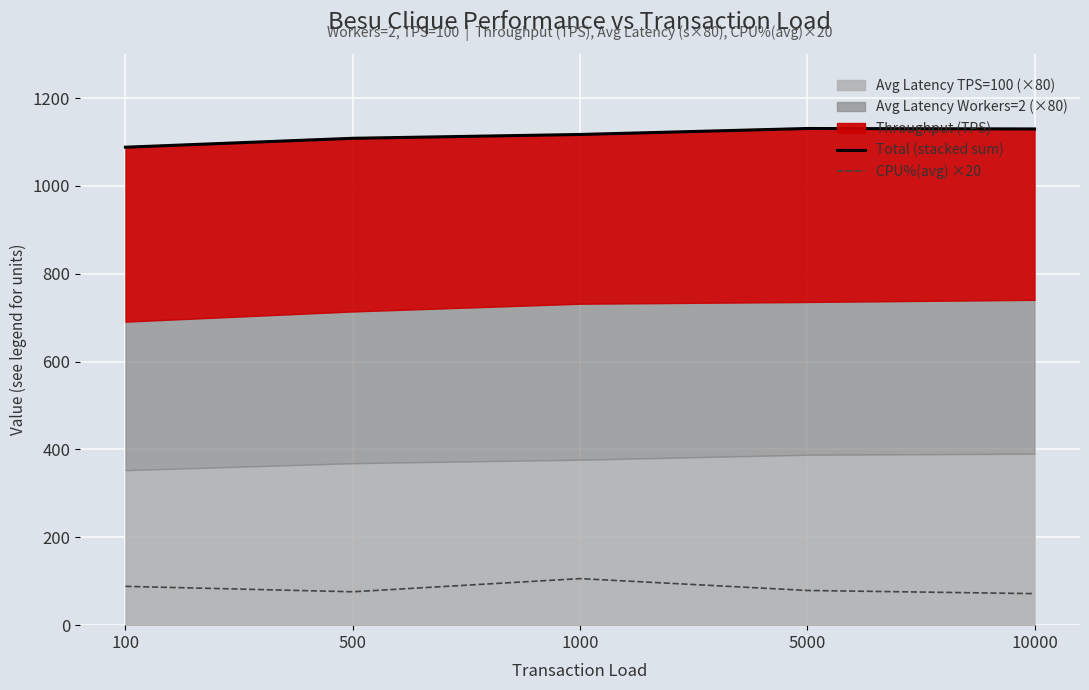

Between 5000 and 10000, which series saw the biggest shift?

CPU%(avg) ×20